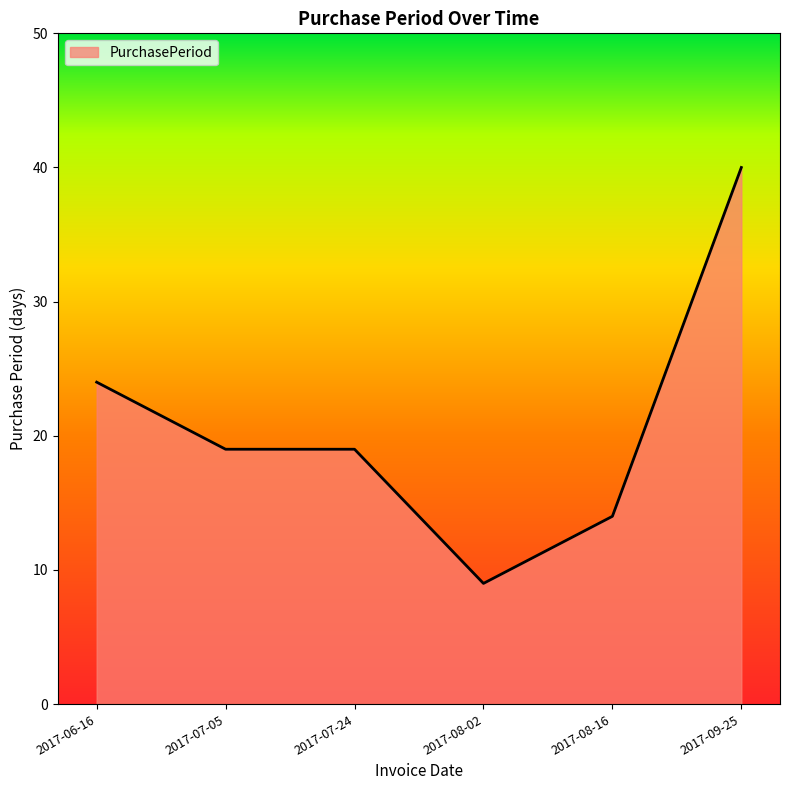

What is the sum of all values?

125